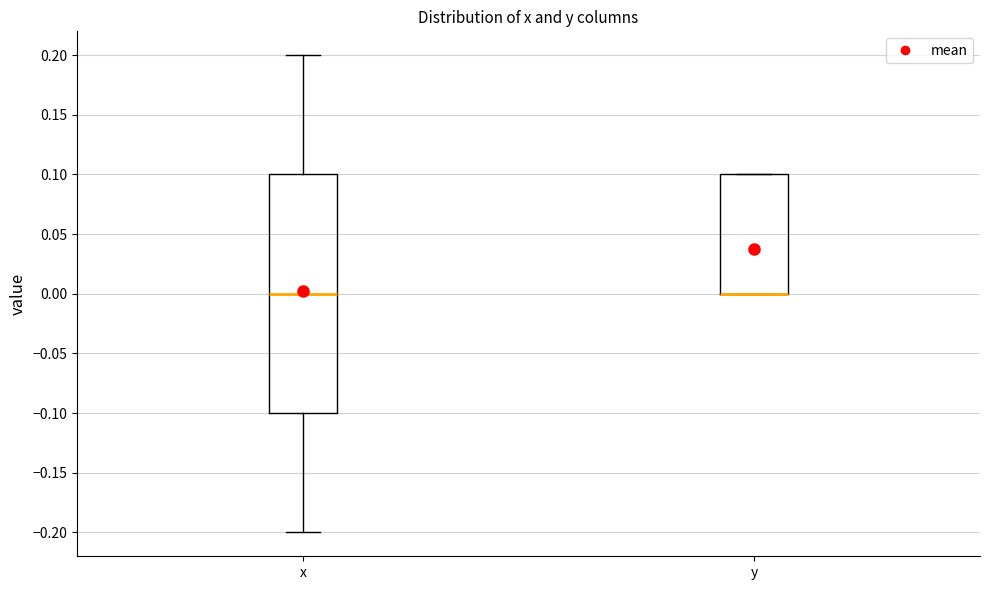

Reading left to right, read every box against the y-axis: the position of its median line, the range the box covers, and the ends of its whiskers. The values are not printed on the chart, so give them approximately, as read against the axis.

x: median 0.0, box -0.1 to 0.1, whiskers -0.2 to 0.2
y: median 0.0 (drawn on the box's lower edge), box 0.0 to 0.1, whiskers 0.0 to 0.1